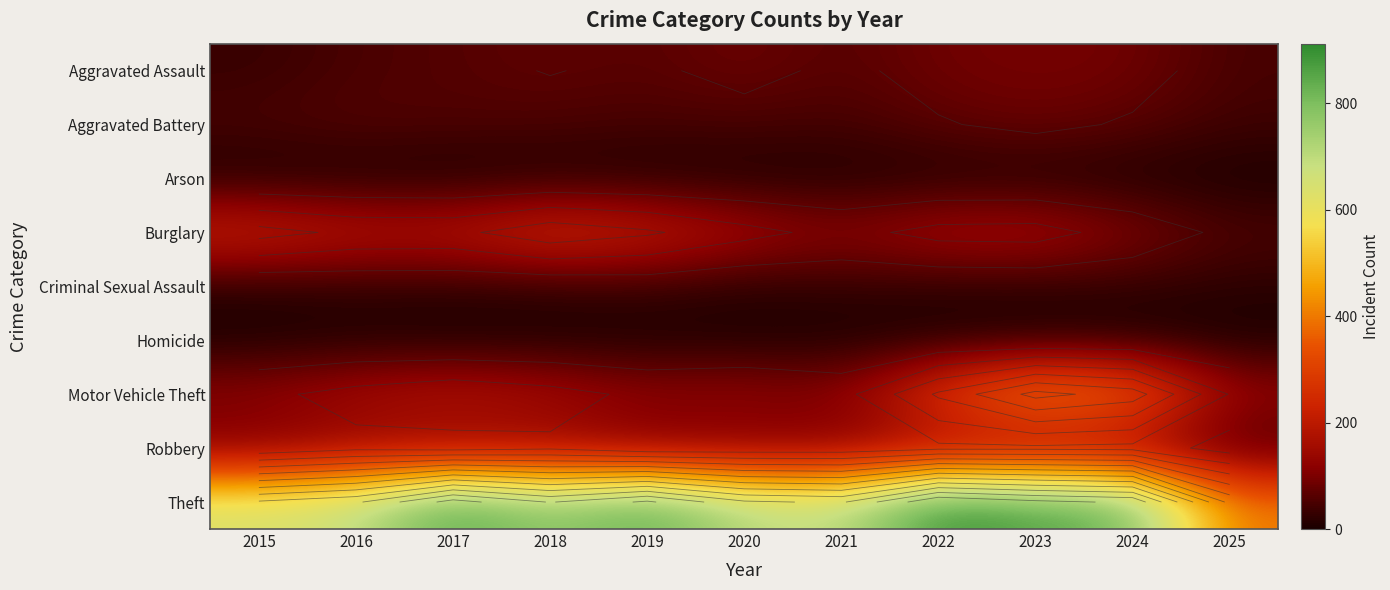

Which category has the highest value in the Theft series?

2022